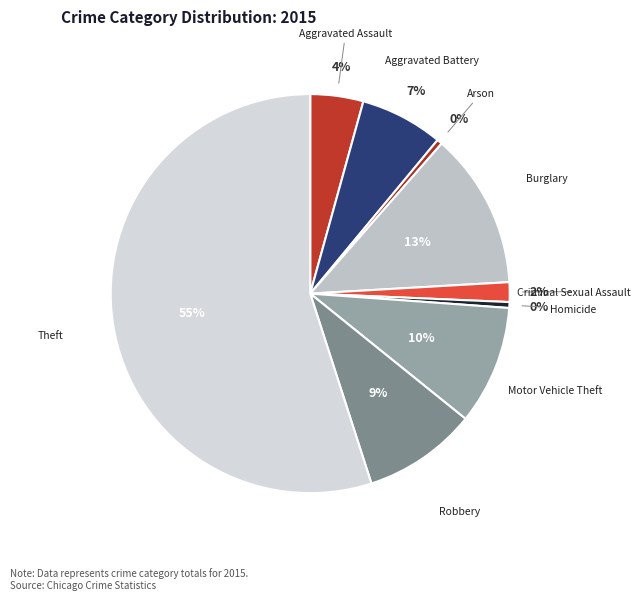

Which slice is the largest?

Theft